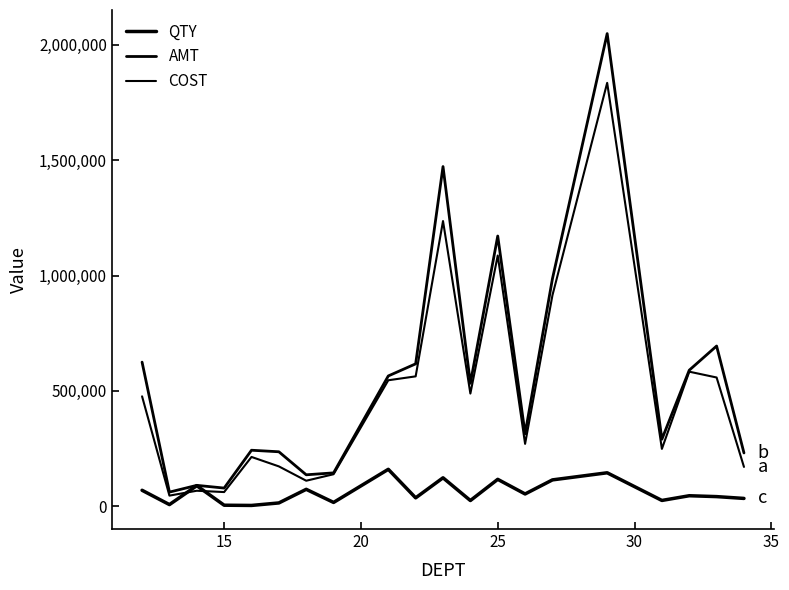

Does the chart have visible grid lines?

No